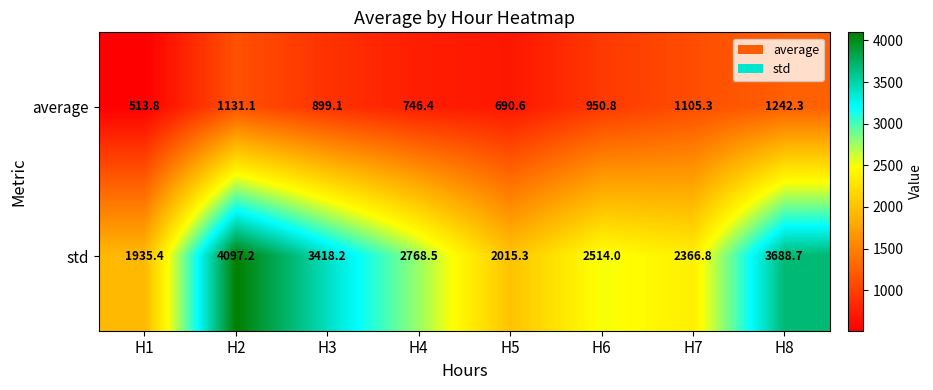

What is the spread (max minus min) of values at H2?

2966.1